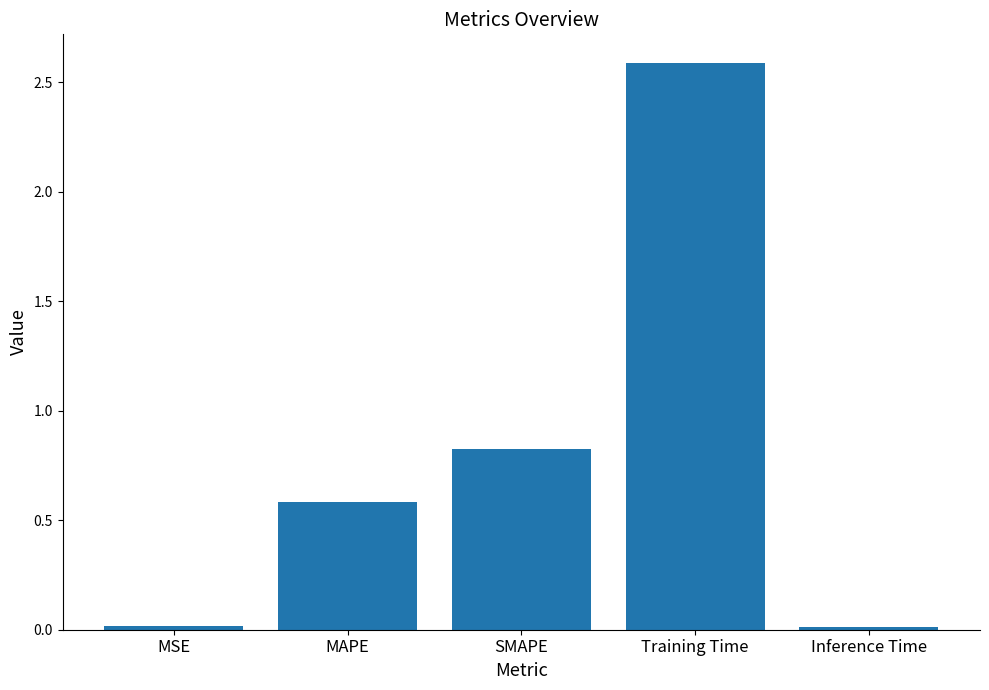

Is it true that the value at Inference Time is 0.0?

True